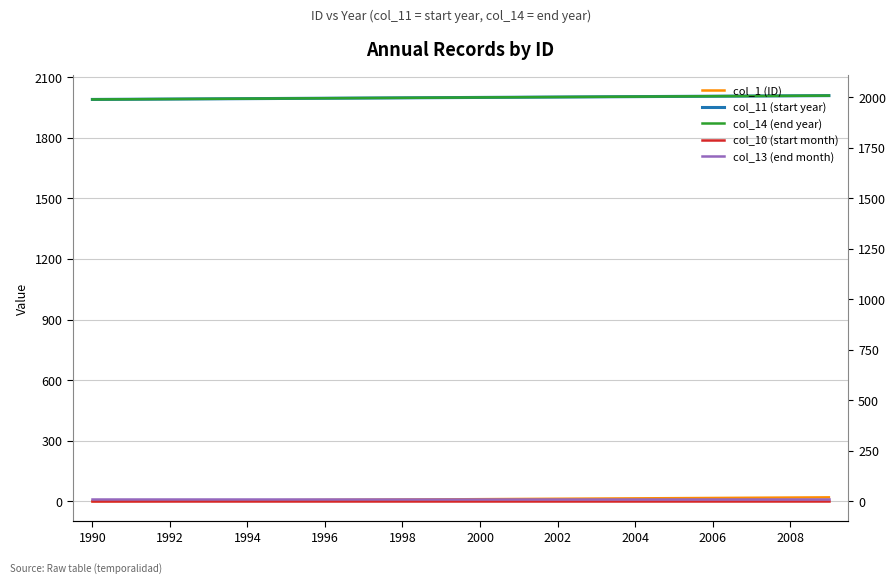

Is it true that col_1 (ID) equals 24 at 2004?

False